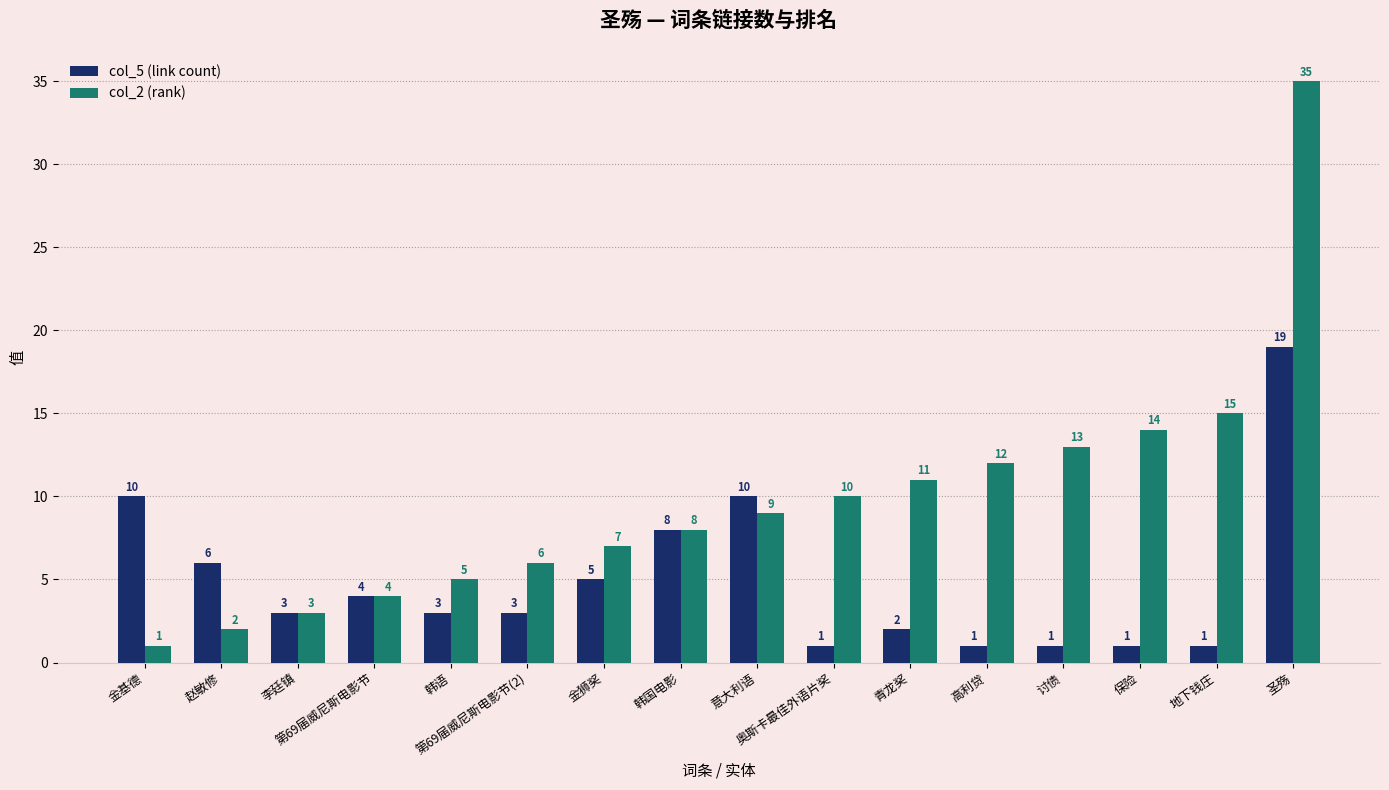

What is the sum of all col_5 (link count) values?

78